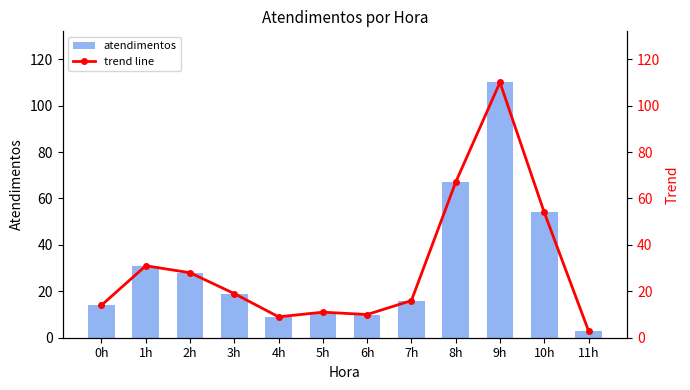

What position from the right is 2h?

10